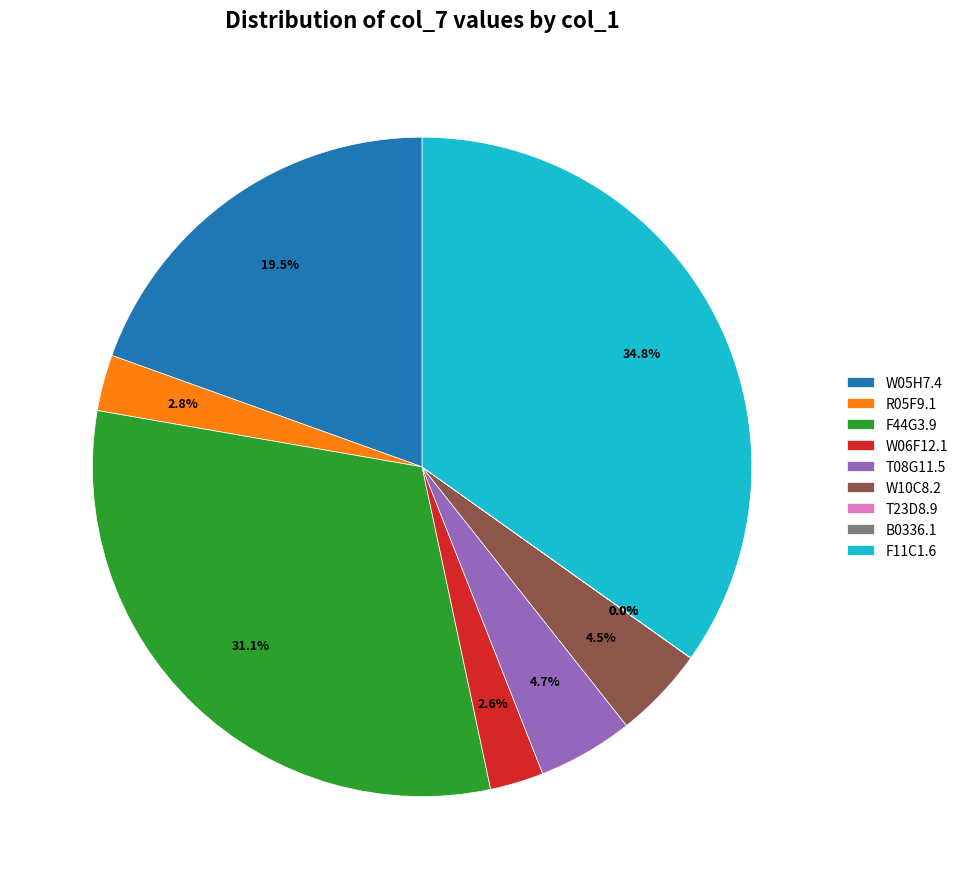

Between T08G11.5 and F11C1.6, which is larger?

F11C1.6